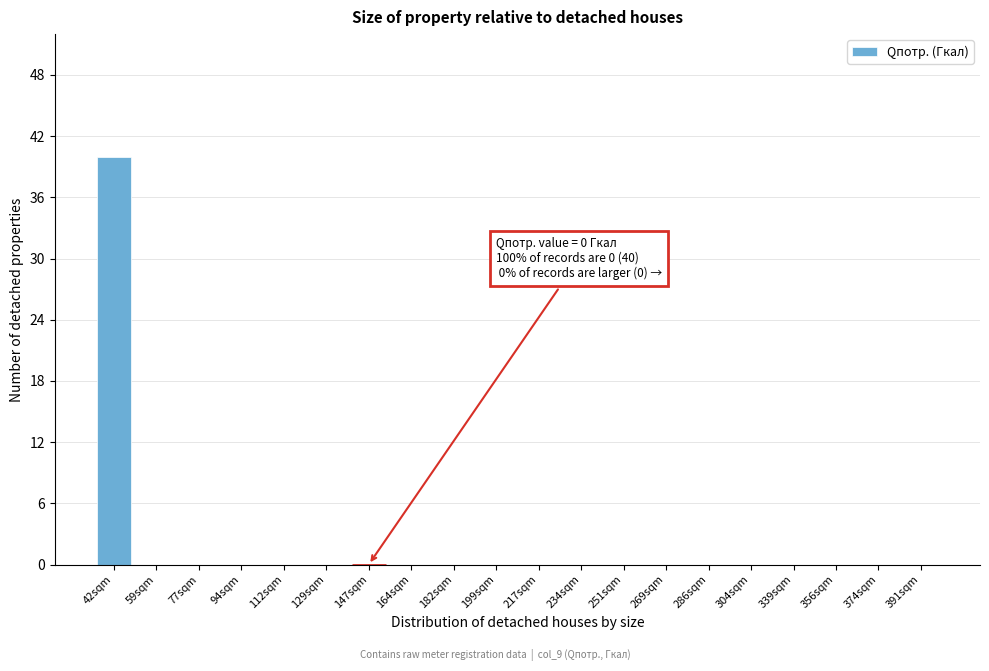

Reading right to left, extract all data points from this chart.

391sqm=0	374sqm=0	356sqm=0	339sqm=0	304sqm=0	286sqm=0	269sqm=0	251sqm=0	234sqm=0	217sqm=0	199sqm=0	182sqm=0	164sqm=0	147sqm=0	129sqm=0	112sqm=0	94sqm=0	77sqm=0	59sqm=0	42sqm=40